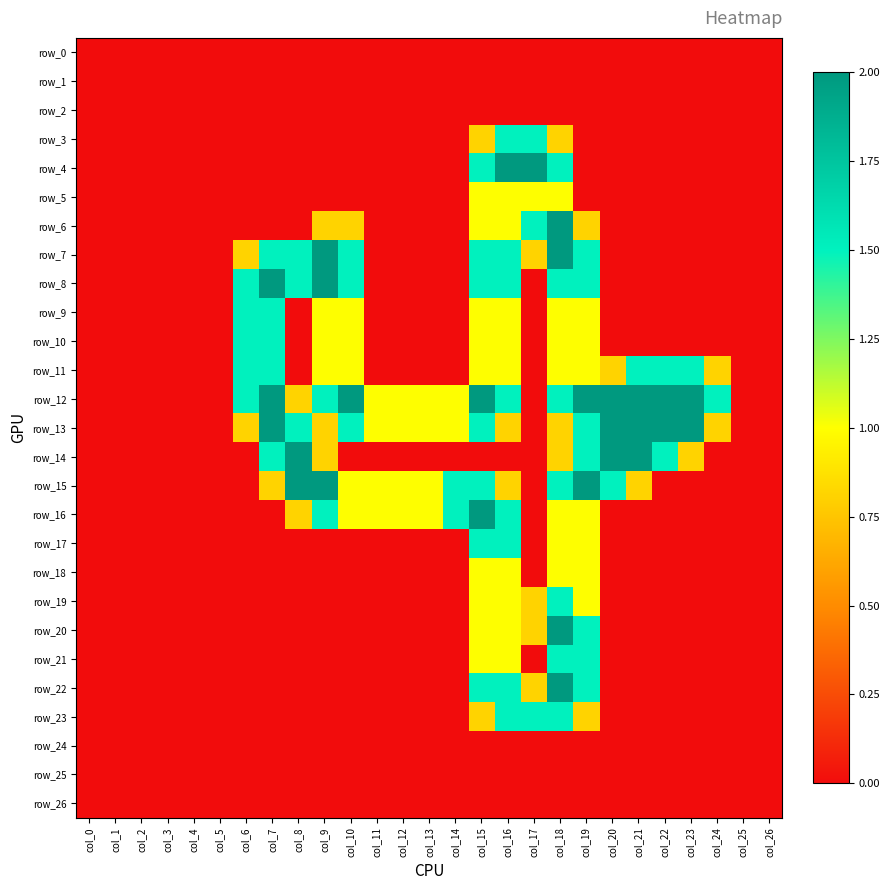

Reading left to right, what are all the values shown in this chart?

row_0: 0.0	0.0	0.0	0.0	0.0	0.0	0.0	0.0	0.0	0.0	0.0	0.0	0.0	0.0	0.0	0.0	0.0	0.0	0.0	0.0	0.0	0.0	0.0	0.0	0.0	0.0	0.0
row_1: 0.0	0.0	0.0	0.0	0.0	0.0	0.0	0.0	0.0	0.0	0.0	0.0	0.0	0.0	0.0	0.0	0.0	0.0	0.0	0.0	0.0	0.0	0.0	0.0	0.0	0.0	0.0
row_2: 0.0	0.0	0.0	0.0	0.0	0.0	0.0	0.0	0.0	0.0	0.0	0.0	0.0	0.0	0.0	0.0	0.0	0.0	0.0	0.0	0.0	0.0	0.0	0.0	0.0	0.0	0.0
row_3: 0.0	0.0	0.0	0.0	0.0	0.0	0.0	0.0	0.0	0.0	0.0	0.0	0.0	0.0	0.0	0.8	1.5	1.5	0.8	0.0	0.0	0.0	0.0	0.0	0.0	0.0	0.0
row_4: 0.0	0.0	0.0	0.0	0.0	0.0	0.0	0.0	0.0	0.0	0.0	0.0	0.0	0.0	0.0	1.5	2.0	2.0	1.5	0.0	0.0	0.0	0.0	0.0	0.0	0.0	0.0
row_5: 0.0	0.0	0.0	0.0	0.0	0.0	0.0	0.0	0.0	0.0	0.0	0.0	0.0	0.0	0.0	1.0	1.0	1.0	1.0	0.0	0.0	0.0	0.0	0.0	0.0	0.0	0.0
row_6: 0.0	0.0	0.0	0.0	0.0	0.0	0.0	0.0	0.0	0.8	0.8	0.0	0.0	0.0	0.0	1.0	1.0	1.5	2.0	0.8	0.0	0.0	0.0	0.0	0.0	0.0	0.0
row_7: 0.0	0.0	0.0	0.0	0.0	0.0	0.8	1.5	1.5	2.0	1.5	0.0	0.0	0.0	0.0	1.5	1.5	0.8	2.0	1.5	0.0	0.0	0.0	0.0	0.0	0.0	0.0
row_8: 0.0	0.0	0.0	0.0	0.0	0.0	1.5	2.0	1.5	2.0	1.5	0.0	0.0	0.0	0.0	1.5	1.5	0.0	1.5	1.5	0.0	0.0	0.0	0.0	0.0	0.0	0.0
row_9: 0.0	0.0	0.0	0.0	0.0	0.0	1.5	1.5	0.0	1.0	1.0	0.0	0.0	0.0	0.0	1.0	1.0	0.0	1.0	1.0	0.0	0.0	0.0	0.0	0.0	0.0	0.0
row_10: 0.0	0.0	0.0	0.0	0.0	0.0	1.5	1.5	0.0	1.0	1.0	0.0	0.0	0.0	0.0	1.0	1.0	0.0	1.0	1.0	0.0	0.0	0.0	0.0	0.0	0.0	0.0
row_11: 0.0	0.0	0.0	0.0	0.0	0.0	1.5	1.5	0.0	1.0	1.0	0.0	0.0	0.0	0.0	1.0	1.0	0.0	1.0	1.0	0.8	1.5	1.5	1.5	0.8	0.0	0.0
row_12: 0.0	0.0	0.0	0.0	0.0	0.0	1.5	2.0	0.8	1.5	2.0	1.0	1.0	1.0	1.0	2.0	1.5	0.0	1.5	2.0	2.0	2.0	2.0	2.0	1.5	0.0	0.0
row_13: 0.0	0.0	0.0	0.0	0.0	0.0	0.8	2.0	1.5	0.8	1.5	1.0	1.0	1.0	1.0	1.5	0.8	0.0	0.8	1.5	2.0	2.0	2.0	2.0	0.8	0.0	0.0
row_14: 0.0	0.0	0.0	0.0	0.0	0.0	0.0	1.5	2.0	0.8	0.0	0.0	0.0	0.0	0.0	0.0	0.0	0.0	0.8	1.5	2.0	2.0	1.5	0.8	0.0	0.0	0.0
row_15: 0.0	0.0	0.0	0.0	0.0	0.0	0.0	0.8	2.0	2.0	1.0	1.0	1.0	1.0	1.5	1.5	0.8	0.0	1.5	2.0	1.5	0.8	0.0	0.0	0.0	0.0	0.0
row_16: 0.0	0.0	0.0	0.0	0.0	0.0	0.0	0.0	0.8	1.5	1.0	1.0	1.0	1.0	1.5	2.0	1.5	0.0	1.0	1.0	0.0	0.0	0.0	0.0	0.0	0.0	0.0
row_17: 0.0	0.0	0.0	0.0	0.0	0.0	0.0	0.0	0.0	0.0	0.0	0.0	0.0	0.0	0.0	1.5	1.5	0.0	1.0	1.0	0.0	0.0	0.0	0.0	0.0	0.0	0.0
row_18: 0.0	0.0	0.0	0.0	0.0	0.0	0.0	0.0	0.0	0.0	0.0	0.0	0.0	0.0	0.0	1.0	1.0	0.0	1.0	1.0	0.0	0.0	0.0	0.0	0.0	0.0	0.0
row_19: 0.0	0.0	0.0	0.0	0.0	0.0	0.0	0.0	0.0	0.0	0.0	0.0	0.0	0.0	0.0	1.0	1.0	0.8	1.5	1.0	0.0	0.0	0.0	0.0	0.0	0.0	0.0
row_20: 0.0	0.0	0.0	0.0	0.0	0.0	0.0	0.0	0.0	0.0	0.0	0.0	0.0	0.0	0.0	1.0	1.0	0.8	2.0	1.5	0.0	0.0	0.0	0.0	0.0	0.0	0.0
row_21: 0.0	0.0	0.0	0.0	0.0	0.0	0.0	0.0	0.0	0.0	0.0	0.0	0.0	0.0	0.0	1.0	1.0	0.0	1.5	1.5	0.0	0.0	0.0	0.0	0.0	0.0	0.0
row_22: 0.0	0.0	0.0	0.0	0.0	0.0	0.0	0.0	0.0	0.0	0.0	0.0	0.0	0.0	0.0	1.5	1.5	0.8	2.0	1.5	0.0	0.0	0.0	0.0	0.0	0.0	0.0
row_23: 0.0	0.0	0.0	0.0	0.0	0.0	0.0	0.0	0.0	0.0	0.0	0.0	0.0	0.0	0.0	0.8	1.5	1.5	1.5	0.8	0.0	0.0	0.0	0.0	0.0	0.0	0.0
row_24: 0.0	0.0	0.0	0.0	0.0	0.0	0.0	0.0	0.0	0.0	0.0	0.0	0.0	0.0	0.0	0.0	0.0	0.0	0.0	0.0	0.0	0.0	0.0	0.0	0.0	0.0	0.0
row_25: 0.0	0.0	0.0	0.0	0.0	0.0	0.0	0.0	0.0	0.0	0.0	0.0	0.0	0.0	0.0	0.0	0.0	0.0	0.0	0.0	0.0	0.0	0.0	0.0	0.0	0.0	0.0
row_26: 0.0	0.0	0.0	0.0	0.0	0.0	0.0	0.0	0.0	0.0	0.0	0.0	0.0	0.0	0.0	0.0	0.0	0.0	0.0	0.0	0.0	0.0	0.0	0.0	0.0	0.0	0.0